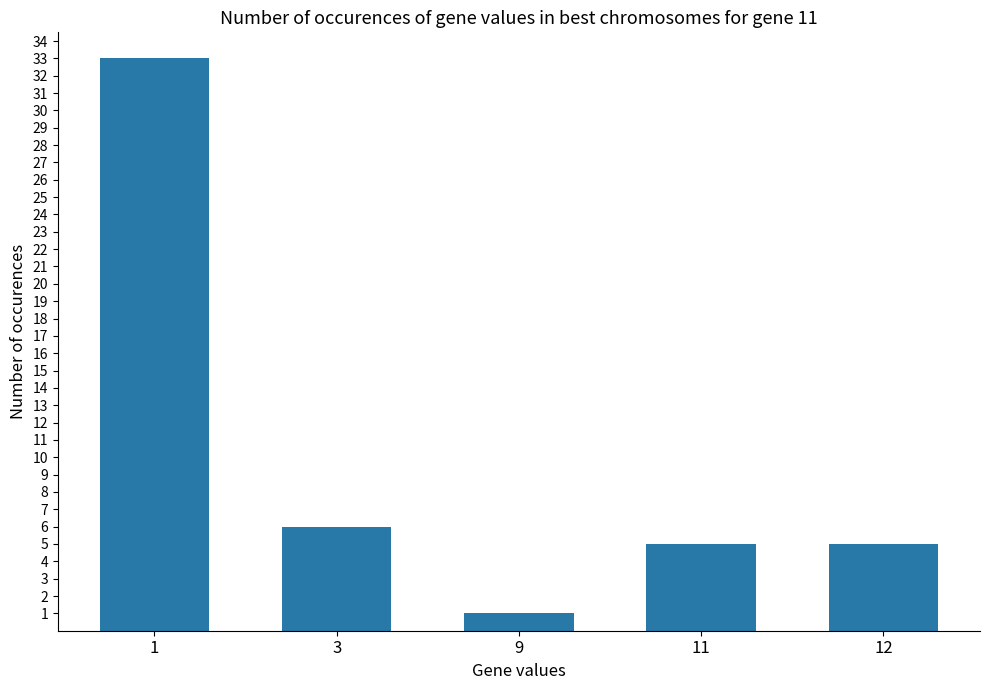

Count the number of categories in the chart.

5